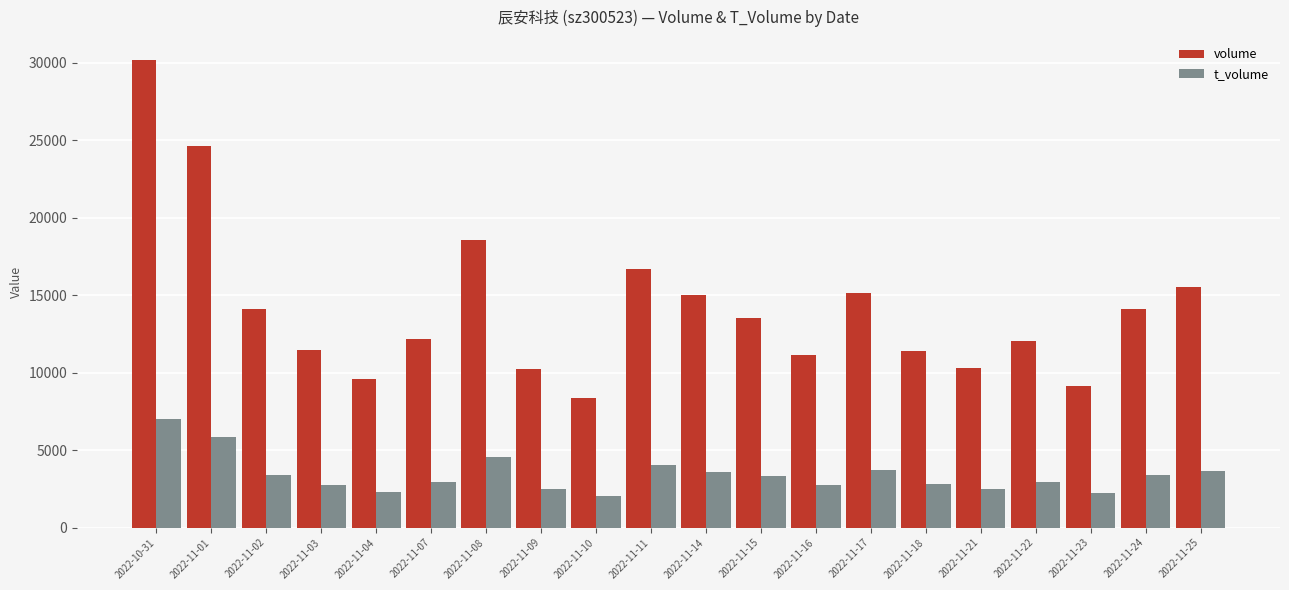

The t_volume series shows 3543 at 2022-10-31. True or false?

False